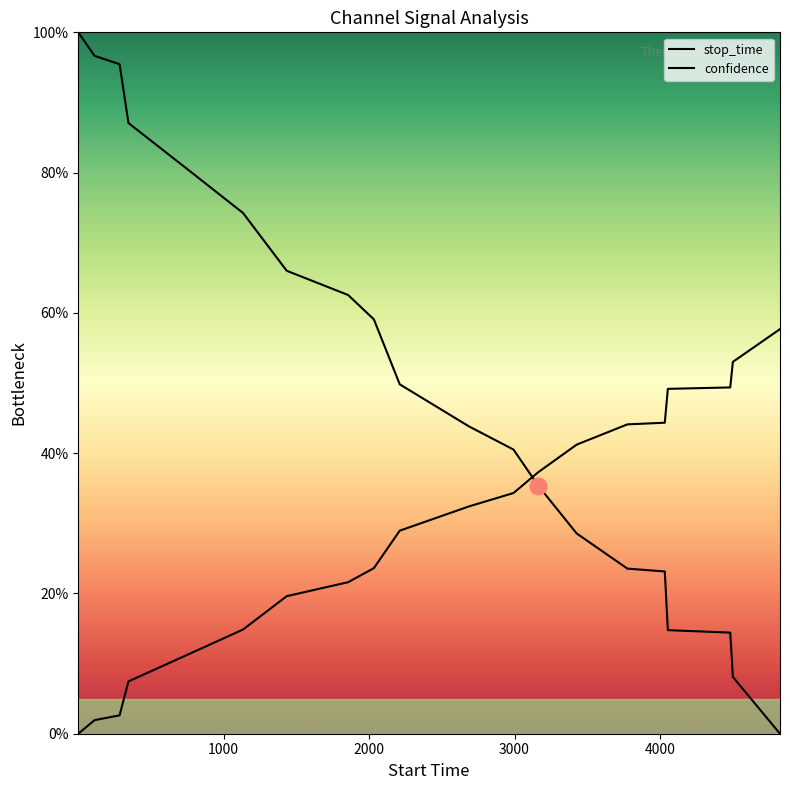

What is the difference between the maximum and minimum values?

1.0